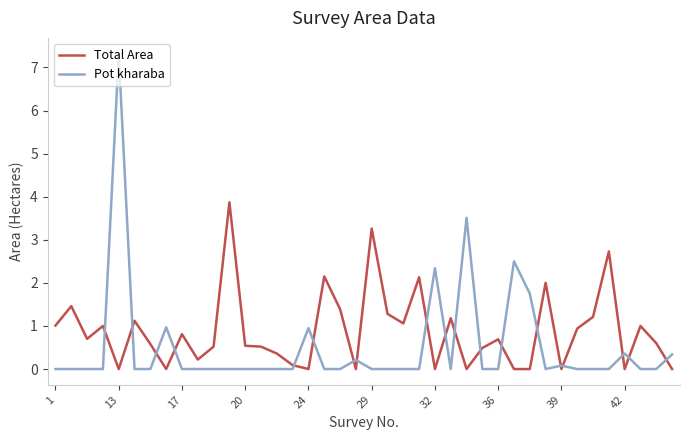

What is the highest value of the Total Area series?

3.9